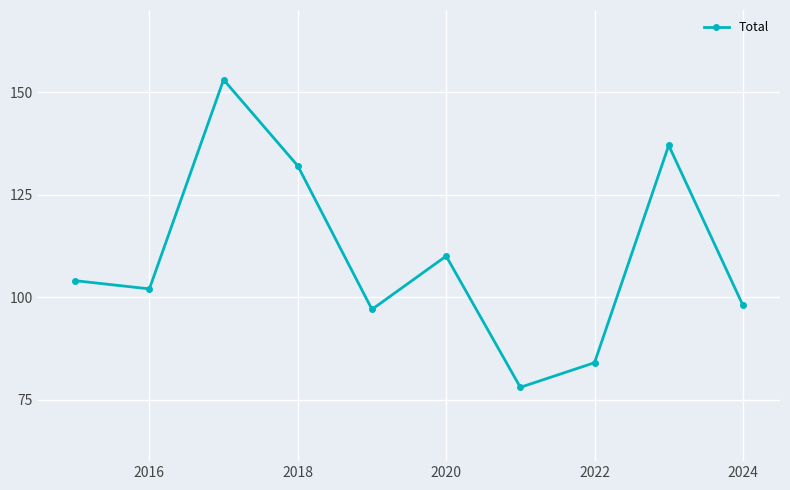

What is the sum of all values?

1095